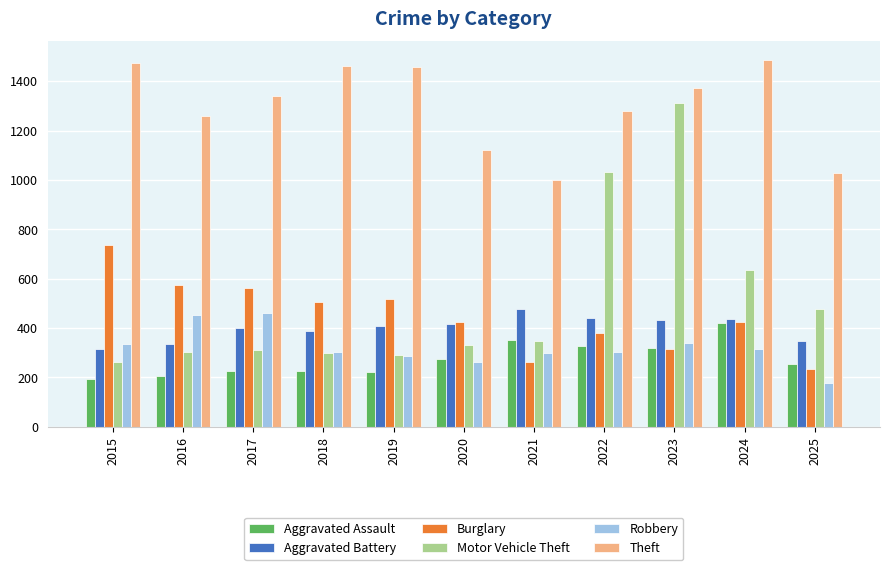

Is it true that Aggravated Assault equals 133 at 2017?

False